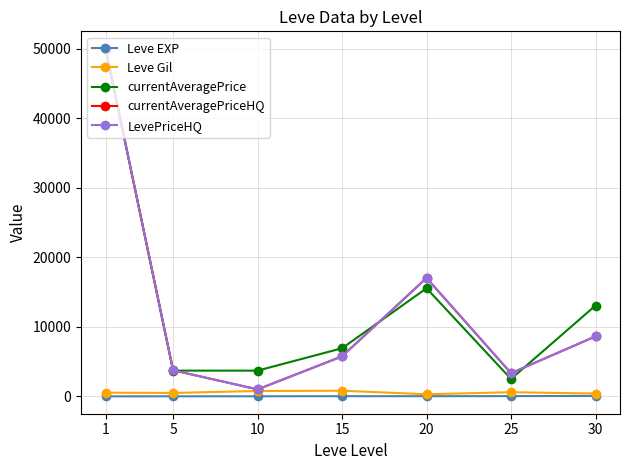

Does the chart have visible grid lines?

Yes